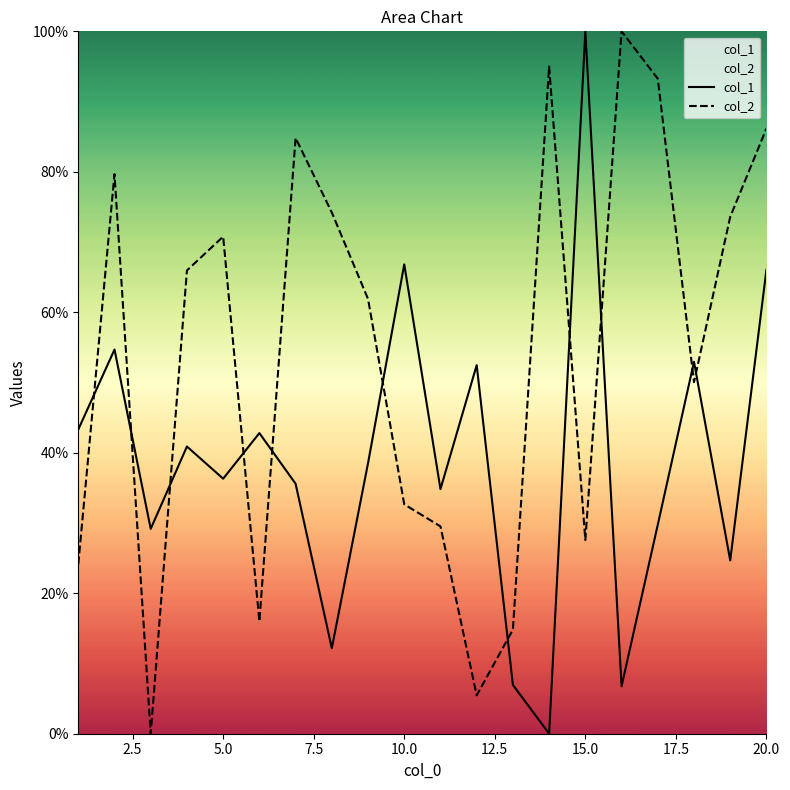

Between 12.5 and 15.0, which series saw the biggest shift?

col_2